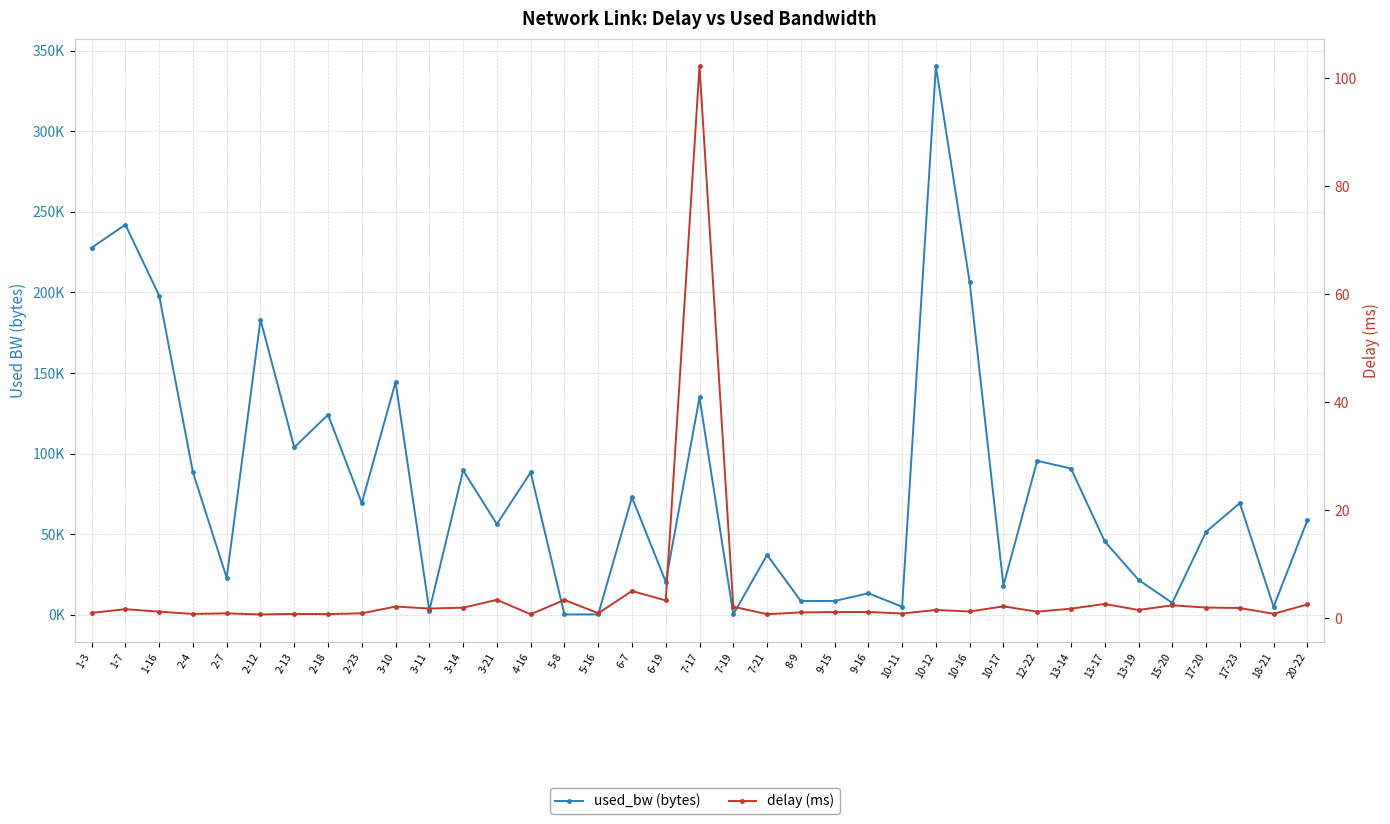

At which category does the chart reach its minimum across all series?

2-12